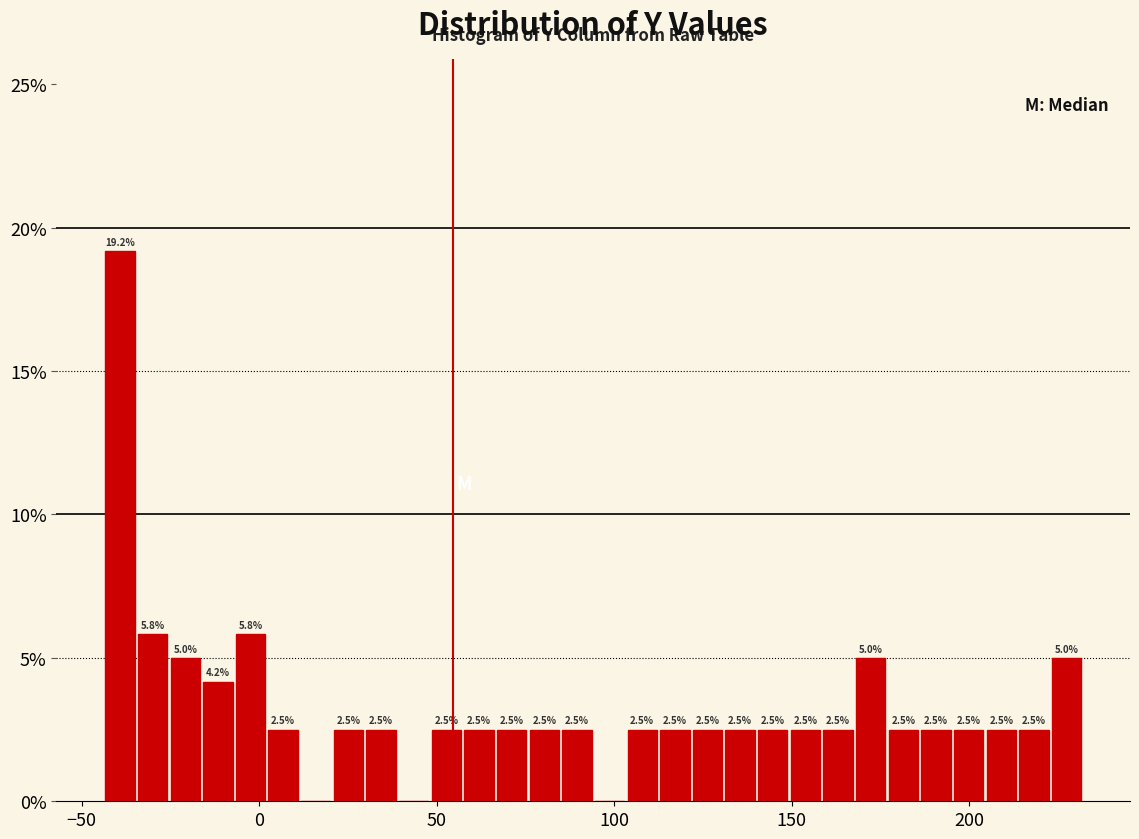

Around what value on the x-axis is the tallest bar? Give the approximate position of its centre, as read against the axis.

-40